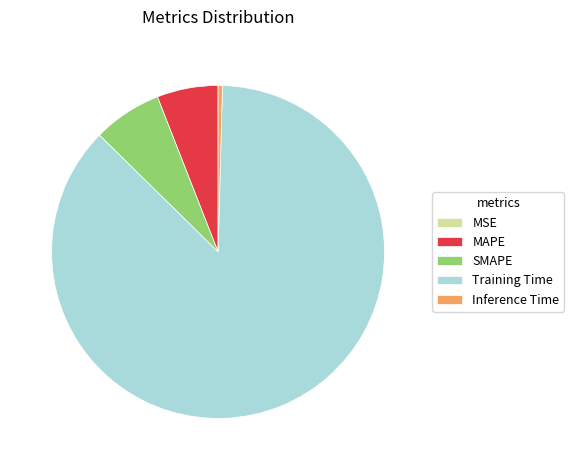

Combined, do Training Time and SMAPE account for over 50%?

Yes